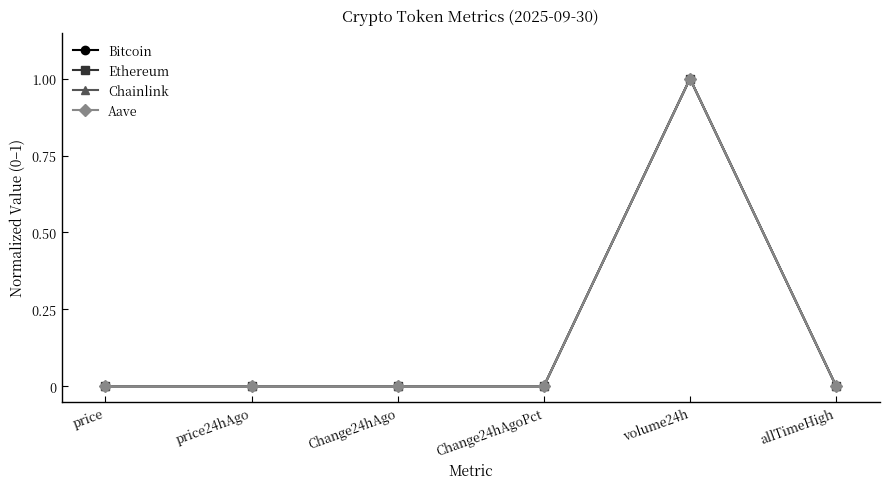

Which category has the highest value in the Aave series?

volume24h